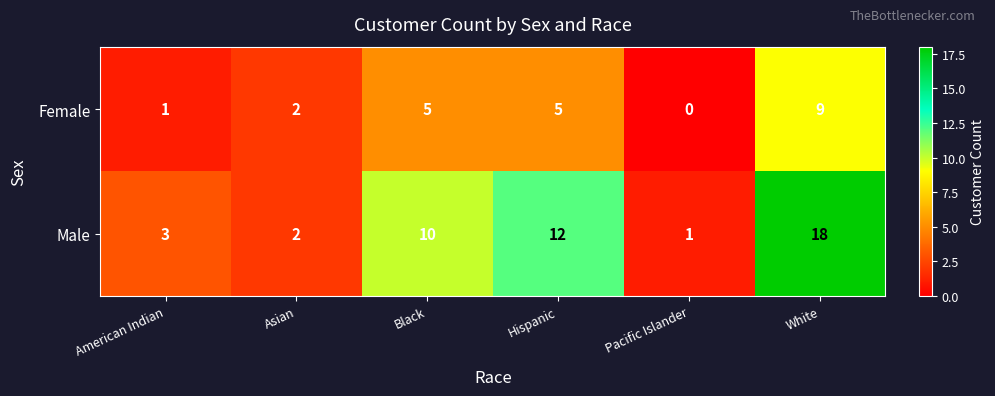

What is the approximate value of Female at White?

9